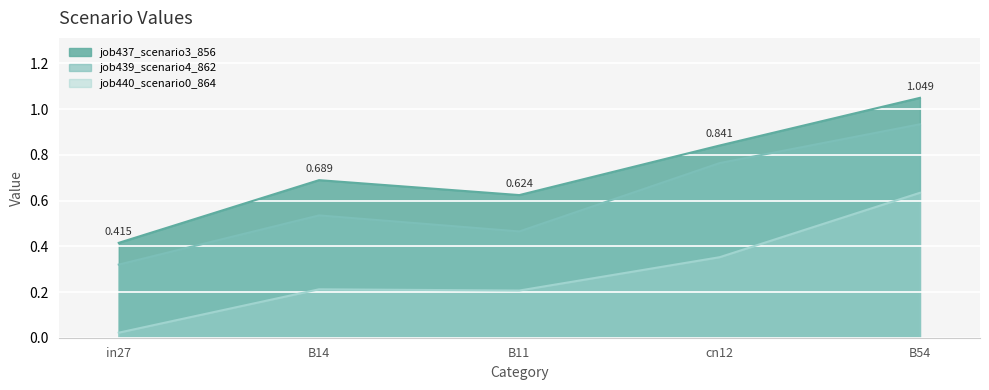

What is the difference between the job440_scenario0_864 values at cn12 and B11?

0.1